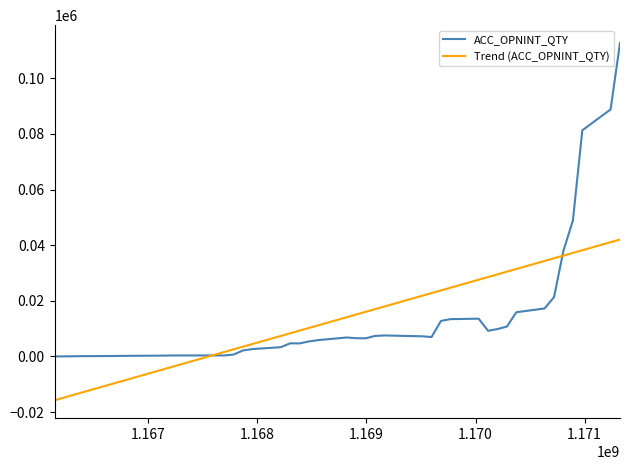

Rank the series by their maximum value, from highest to lowest.

ACC_OPNINT_QTY, Trend (ACC_OPNINT_QTY)